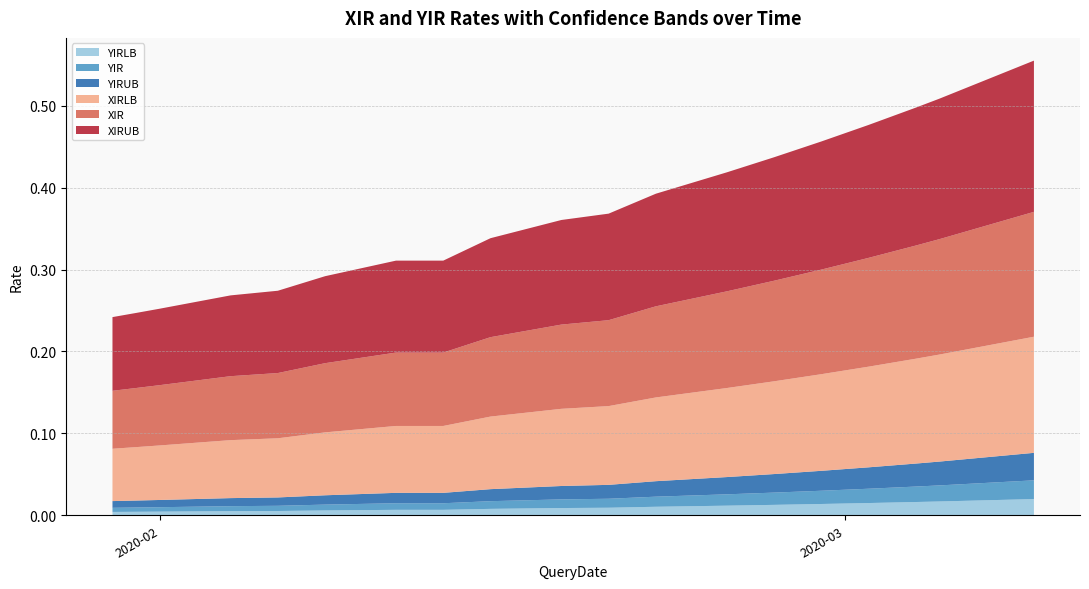

Reading left to right, what are all the values shown in this chart?

YIRLB: 0.0	0.0	0.0	0.0	0.0	0.0	0.0	0.0	0.0	0.0	0.0	0.0	0.0	0.0	0.0	0.0	0.0	0.0	0.0
YIR: 0.0	0.0	0.0	0.0	0.0	0.0	0.0	0.0	0.0	0.0	0.0	0.0	0.0	0.0	0.0	0.0	0.0	0.0	0.0
YIRUB: 0.0	0.0	0.0	0.0	0.0	0.0	0.0	0.0	0.0	0.0	0.0	0.0	0.0	0.0	0.0	0.0	0.0	0.0	0.0
XIRLB: 0.1	0.1	0.1	0.1	0.1	0.1	0.1	0.1	0.1	0.1	0.1	0.1	0.1	0.1	0.1	0.1	0.1	0.1	0.1
XIR: 0.1	0.1	0.1	0.1	0.1	0.1	0.2	0.1	0.1	0.1	0.1	0.1	0.1	0.1	0.1	0.1	0.1	0.1	0.1
XIRUB: 0.1	0.1	0.1	0.1	0.2	0.2	0.2	0.2	0.2	0.2	0.1	0.1	0.1	0.1	0.1	0.1	0.1	0.1	0.1